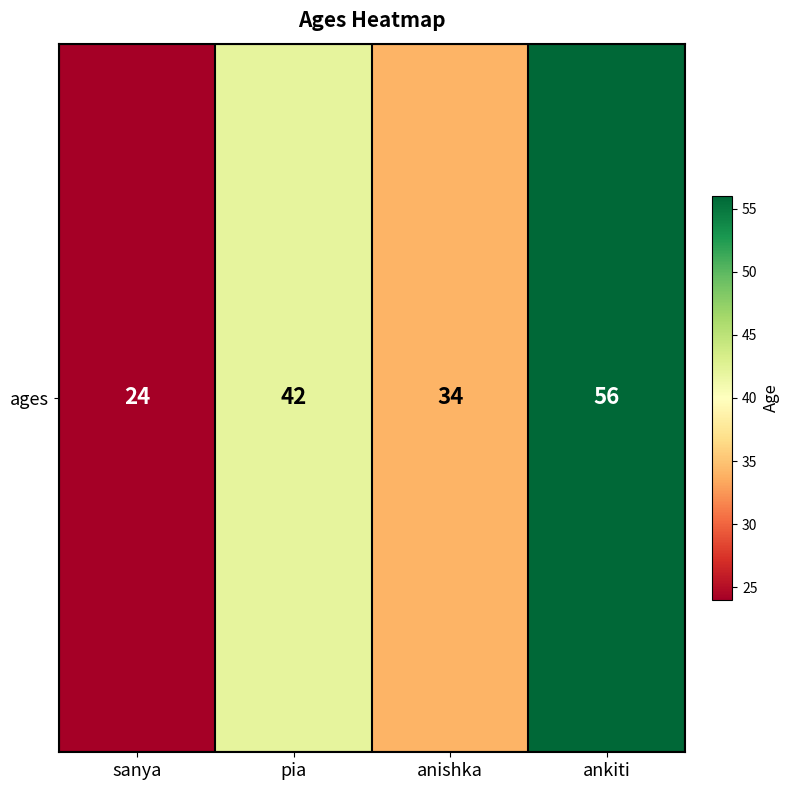

What is the ratio of the value at pia to the value at anishka?

1.2